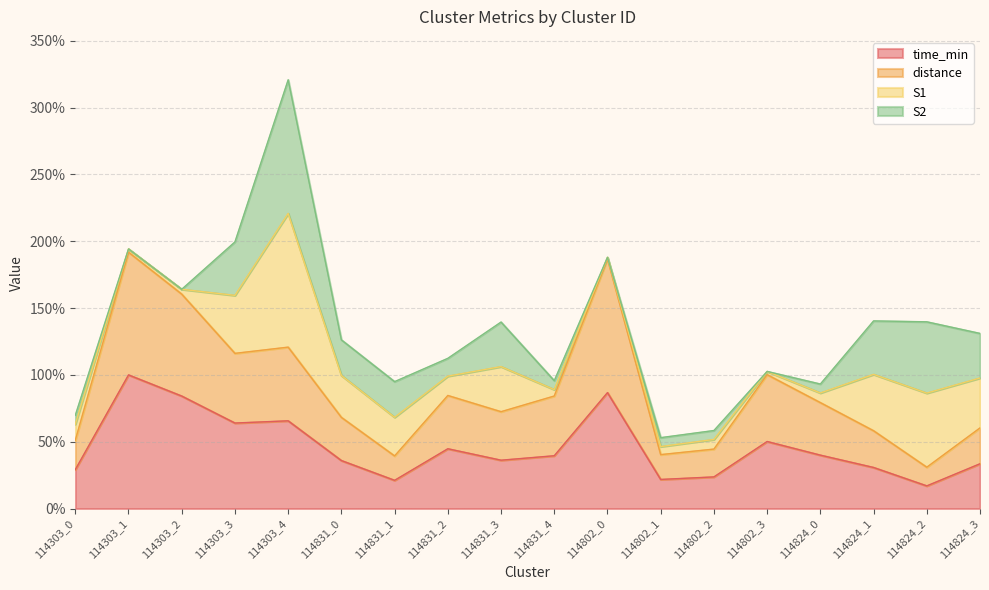

True or false: distance and time_min cross at least once.

False